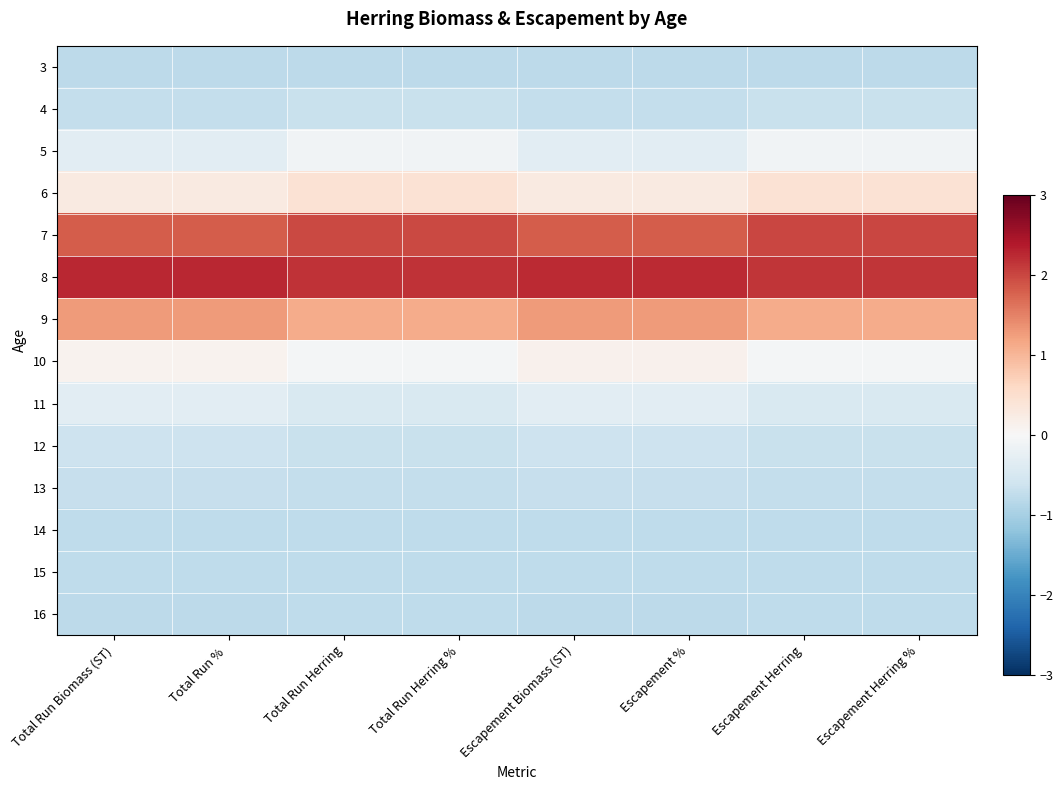

Which series has the largest total across all categories?

8